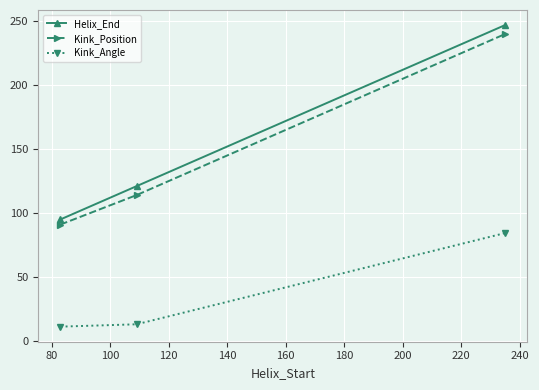

At how many categories does at least one series exceed 39?

3